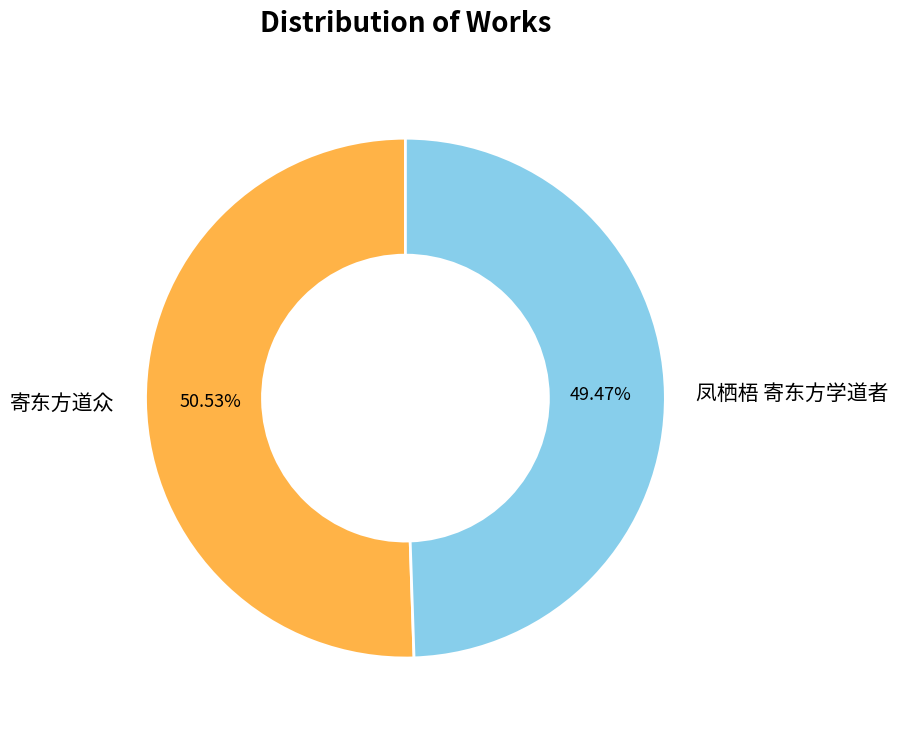

To the nearest percent, what is the combined percentage of 凤栖梧 寄东方学道者 and 寄东方道众?

100%